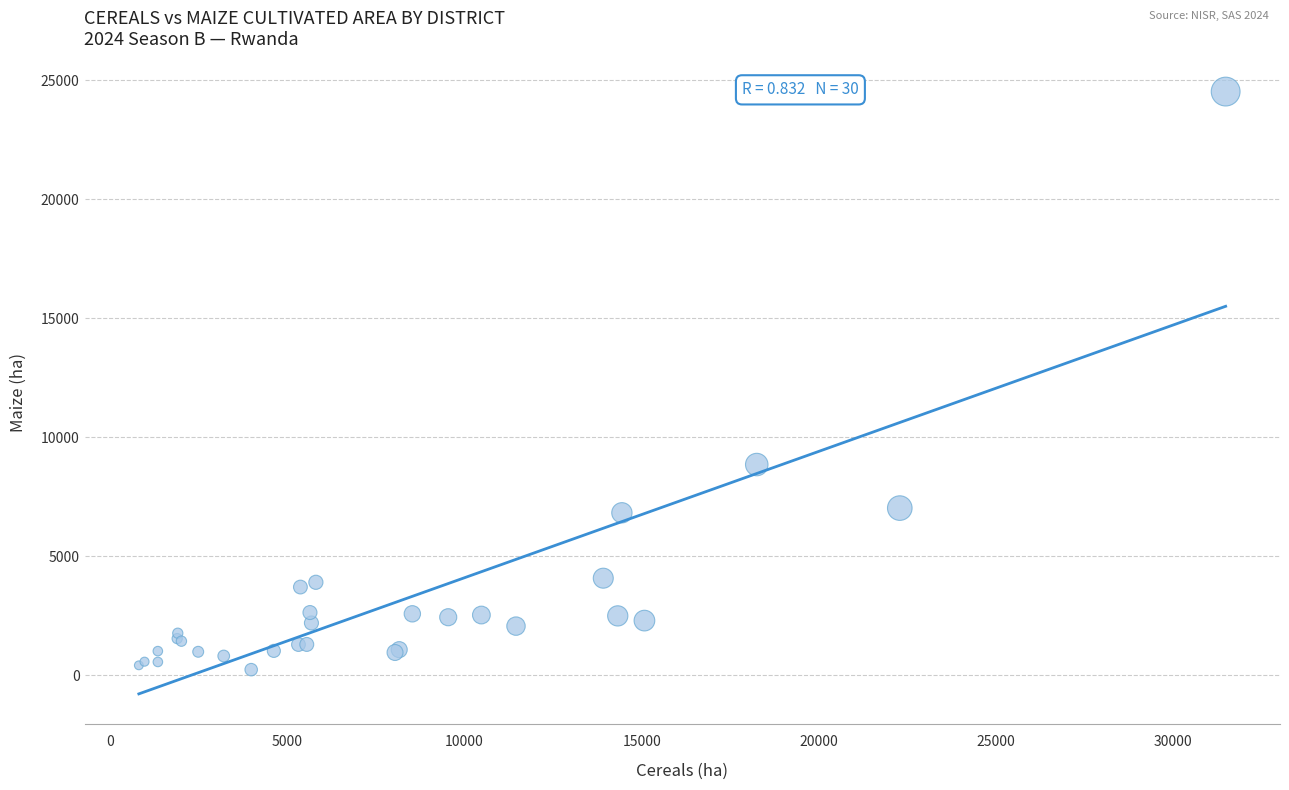

What Y value in the scatter plot is closest to 12374?

8847.5